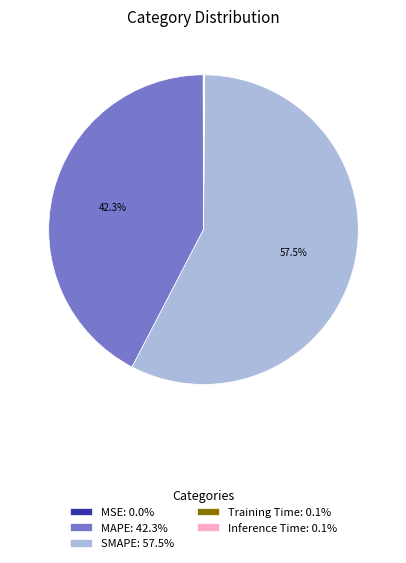

Is there a majority slice in this chart?

Yes